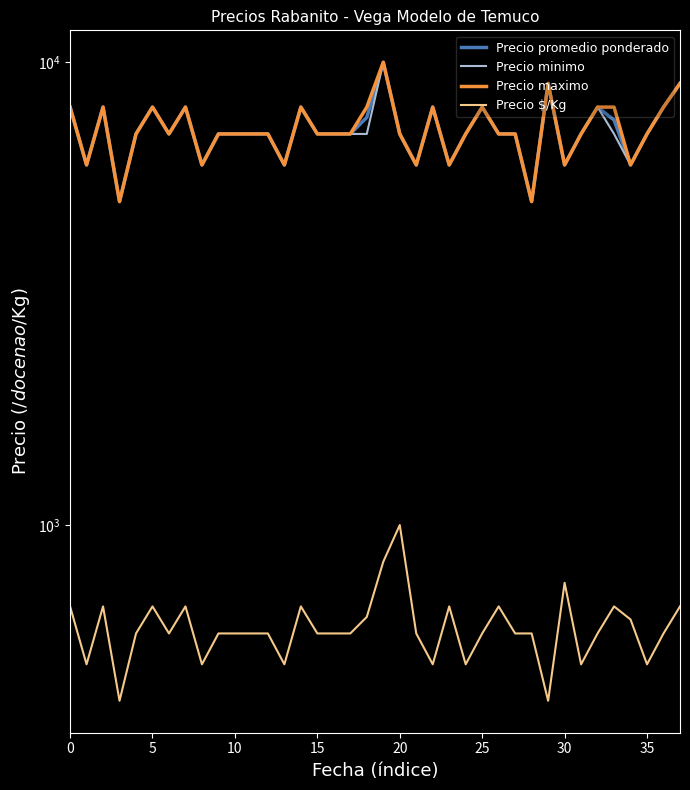

The Precio promedio ponderado series shows 7000 at 12. True or false?

True